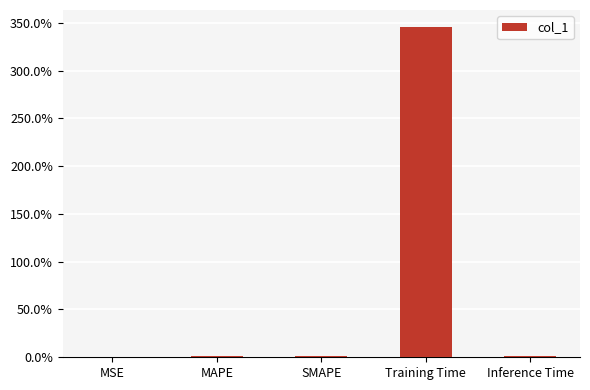

At which category does the chart reach its minimum across all series?

MSE